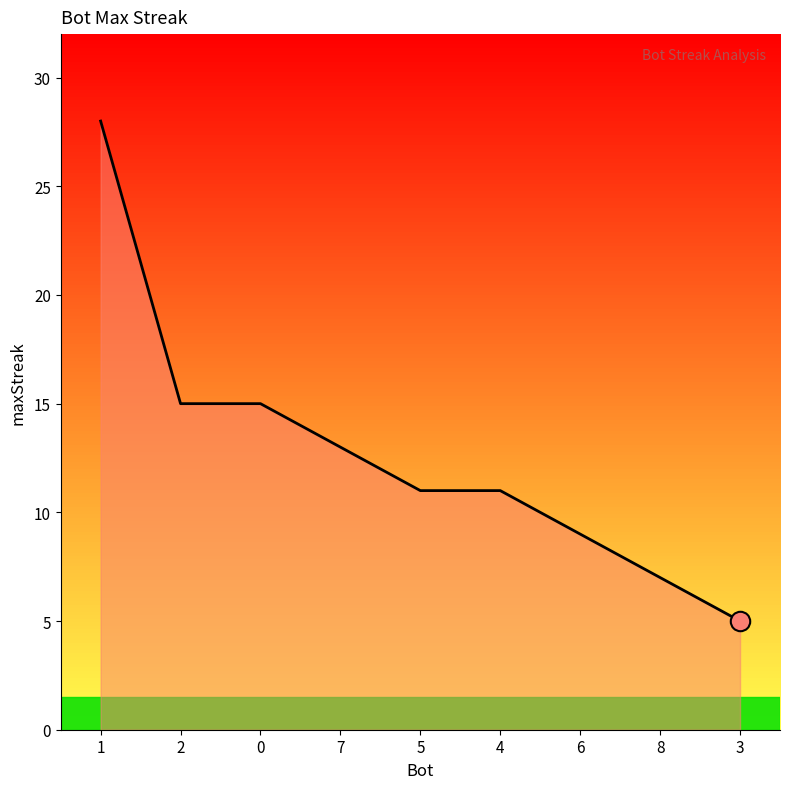

The chart shows a value of 5 at 6. True or false?

False